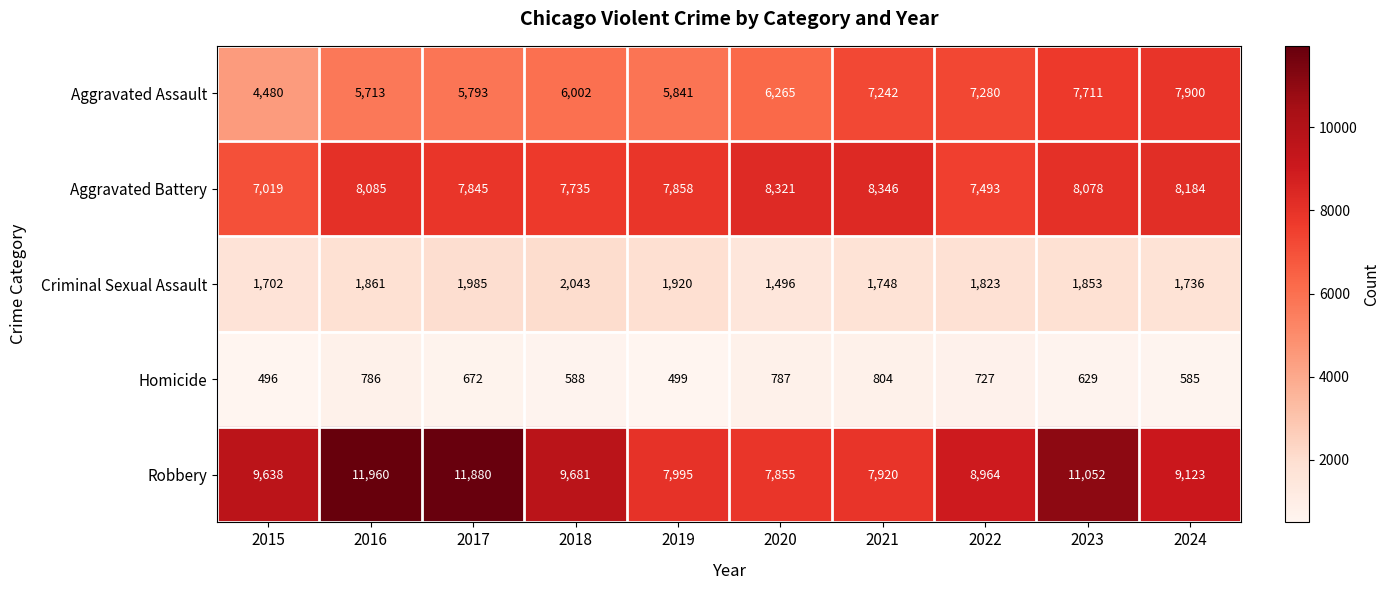

Which series has the widest spread of values?

Robbery